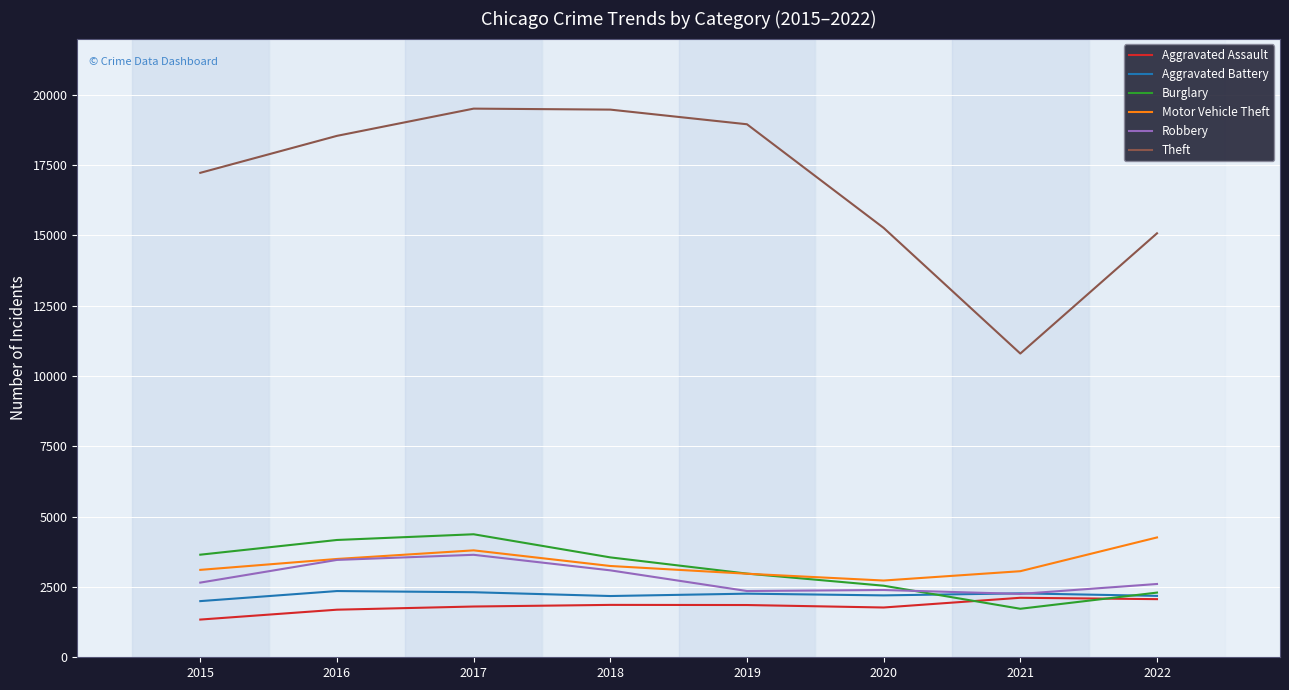

What are all the series names shown in the legend?

Aggravated Assault, Aggravated Battery, Burglary, Motor Vehicle Theft, Robbery, Theft